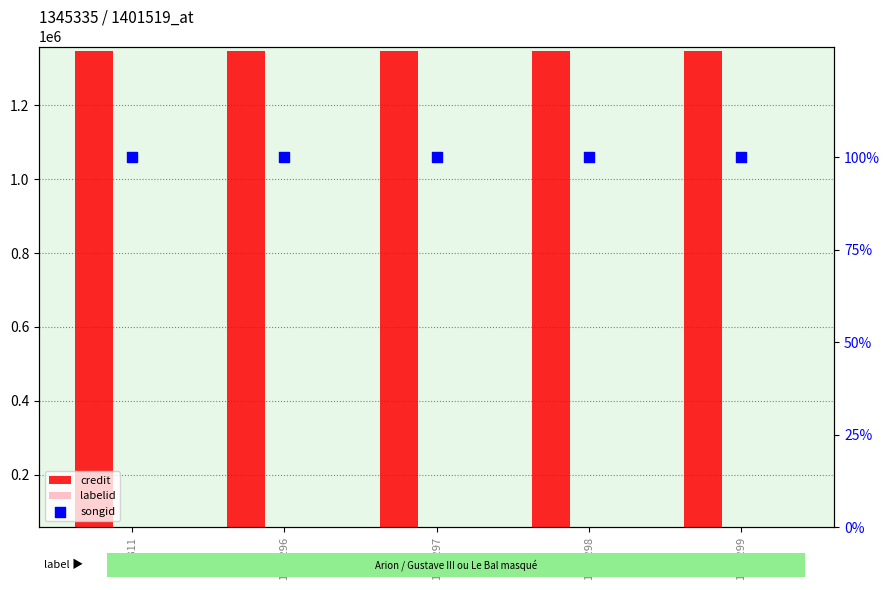

At which category is the sum across all series the highest?

197311